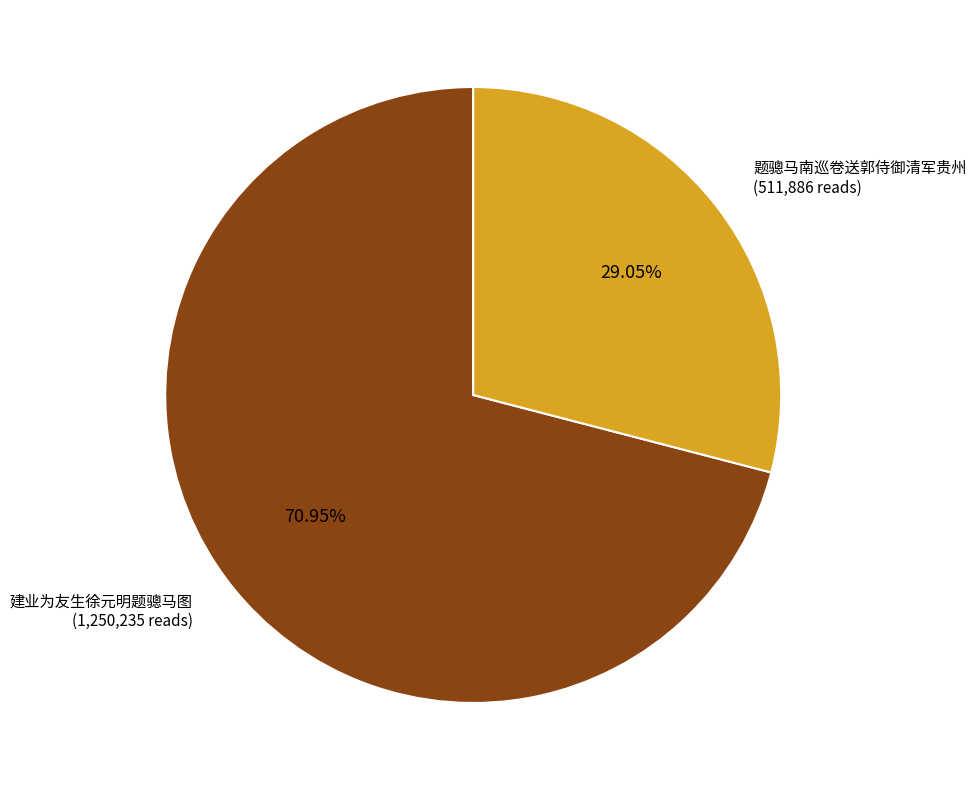

Combined, do 建业为友生徐元明题骢马图 and 题骢马南巡卷送郭侍御清军贵州 account for over 50%?

Yes